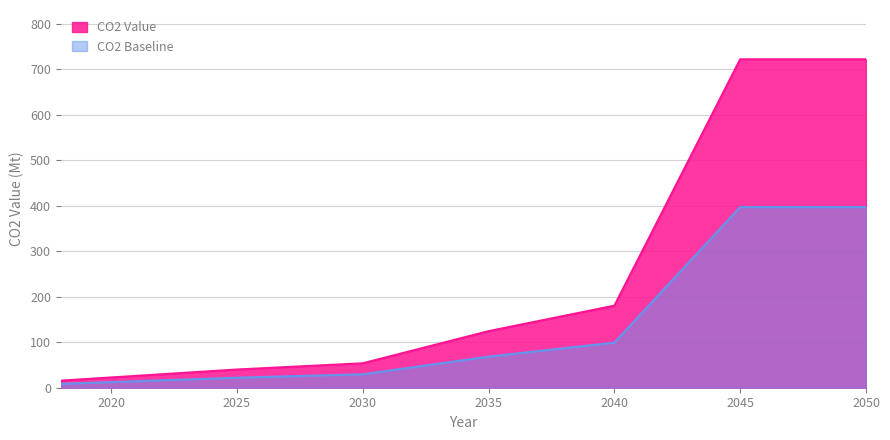

Does the chart have visible grid lines?

Yes